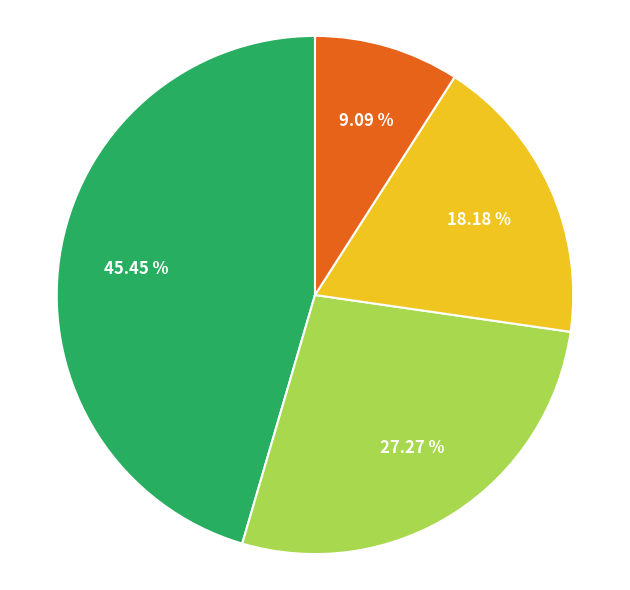

Is there a majority slice in this chart?

No